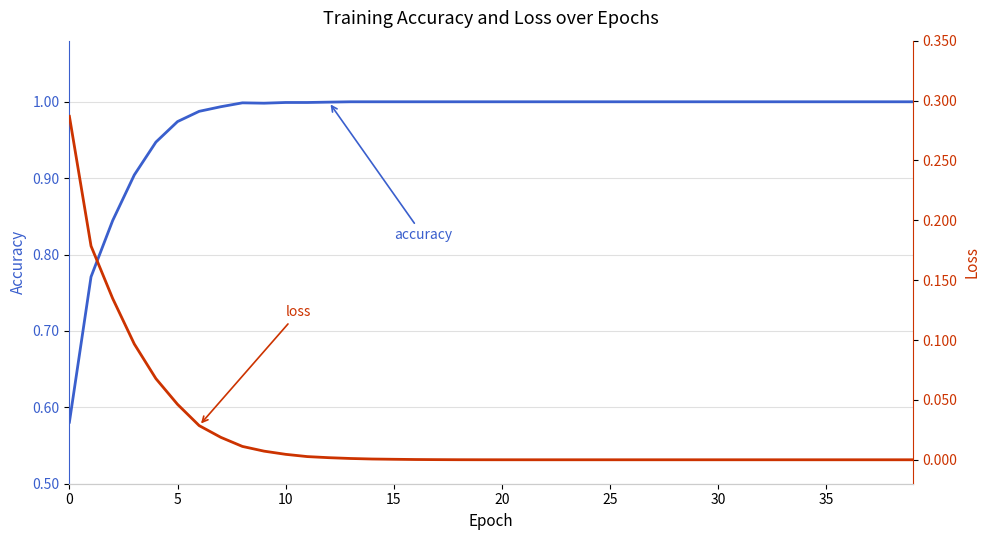

True or false: loss has more than 1 points higher than both neighbors.

False